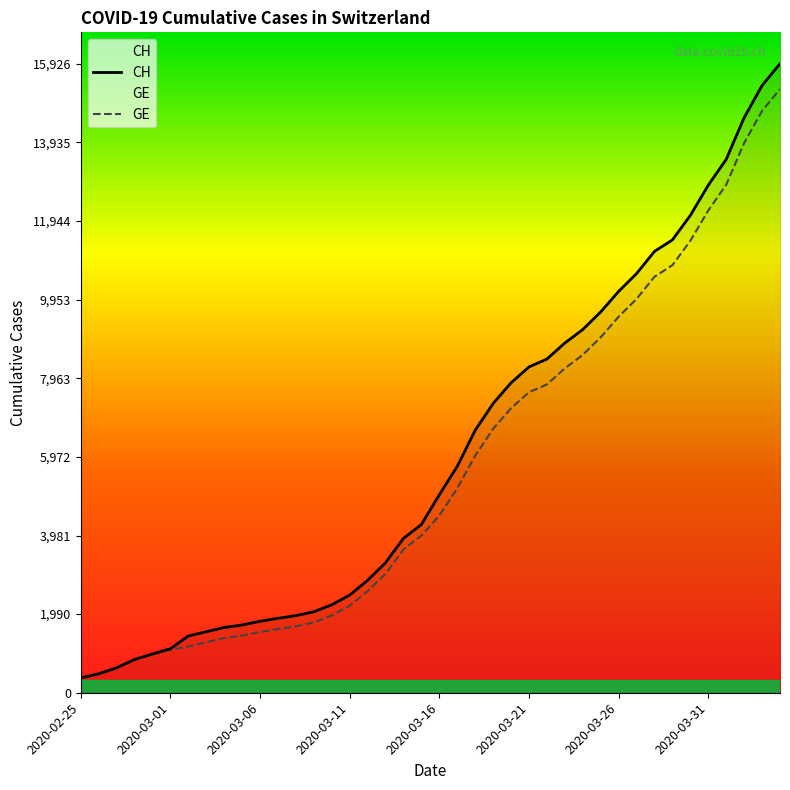

Which series has the largest range (max minus min)?

CH